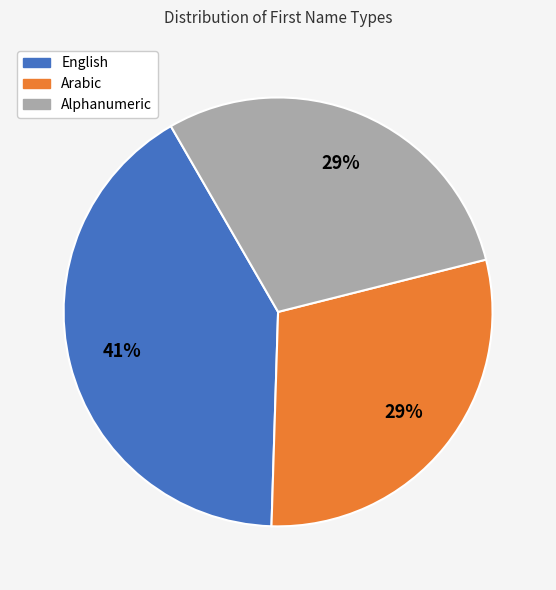

To the nearest percent, what is the average slice percentage?

33%